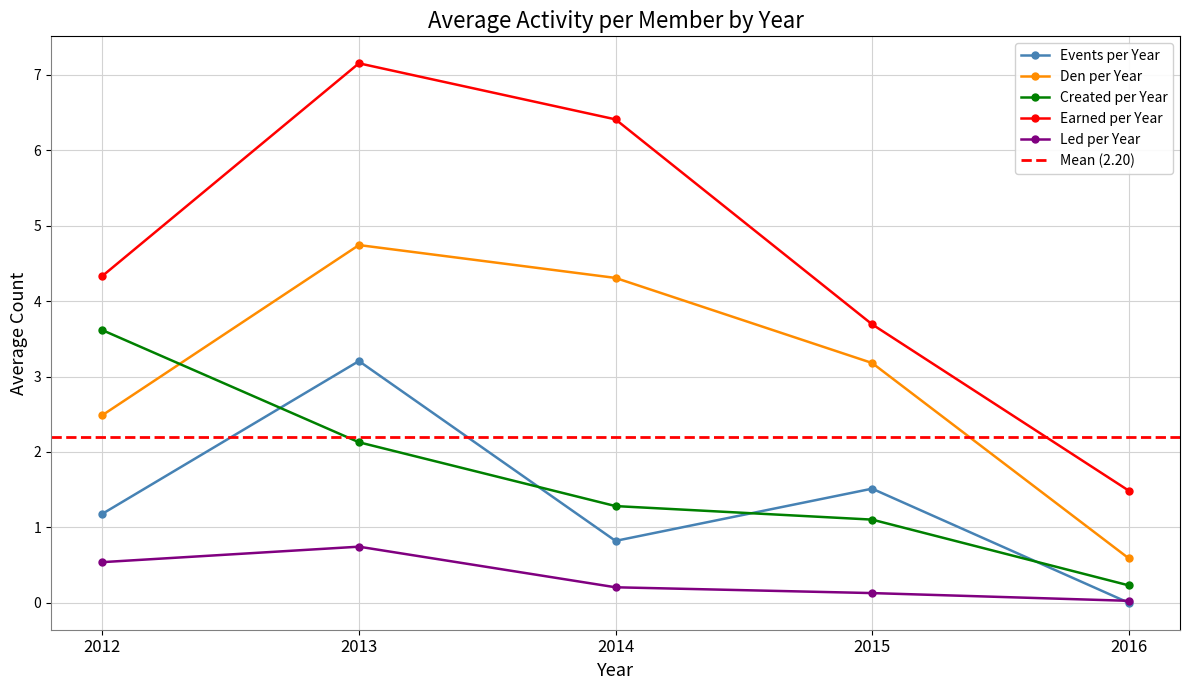

What is the difference between the highest and lowest values at 2014?

6.2